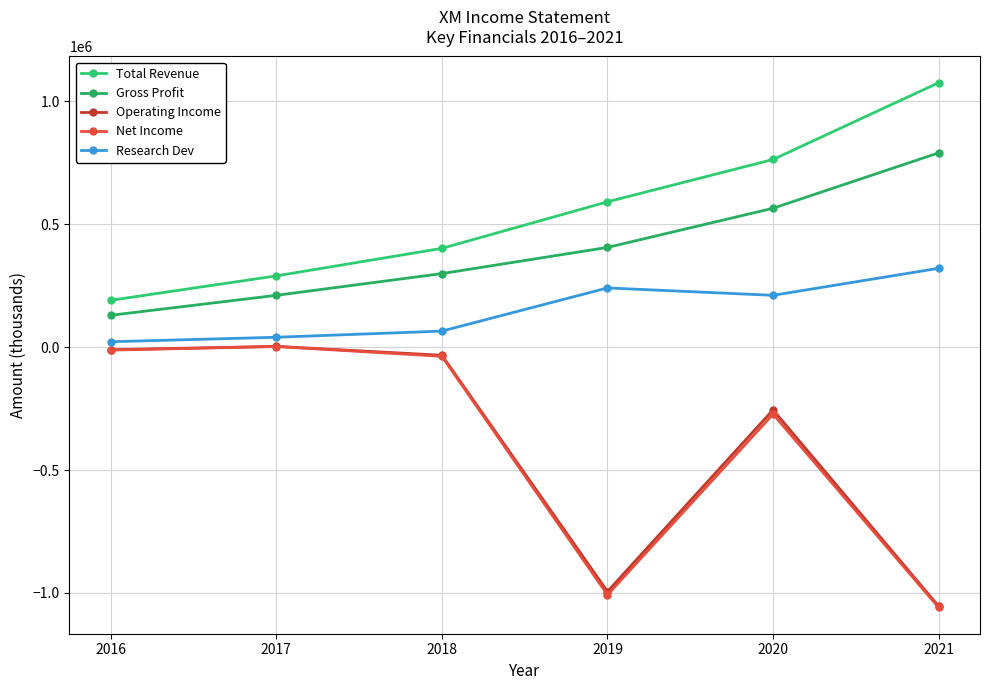

How many lines are shown in the chart?

5